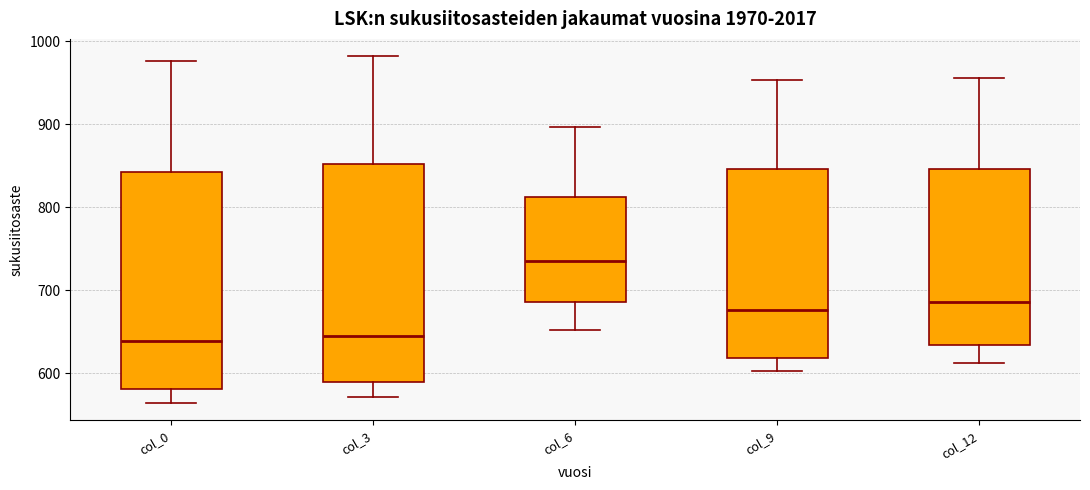

Reading left to right, read every box against the y-axis: the position of its median line, the range the box covers, and the ends of its whiskers. The values are not printed on the chart, so give them approximately, as read against the axis.

col_0: median 640, box 580 to 840, whiskers 560 to 980
col_3: median 640, box 590 to 850, whiskers 570 to 980
col_6: median 730, box 690 to 810, whiskers 650 to 900
col_9: median 680, box 620 to 850, whiskers 600 to 950
col_12: median 690, box 630 to 850, whiskers 610 to 960